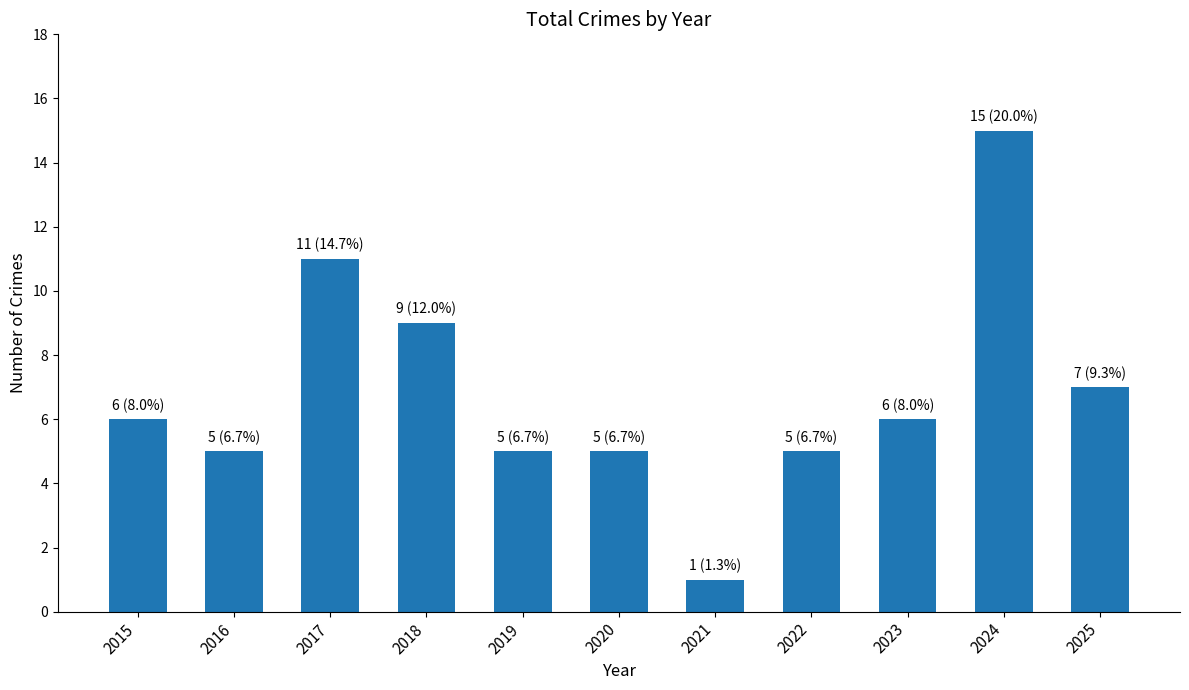

How many data points are less than 6?

5